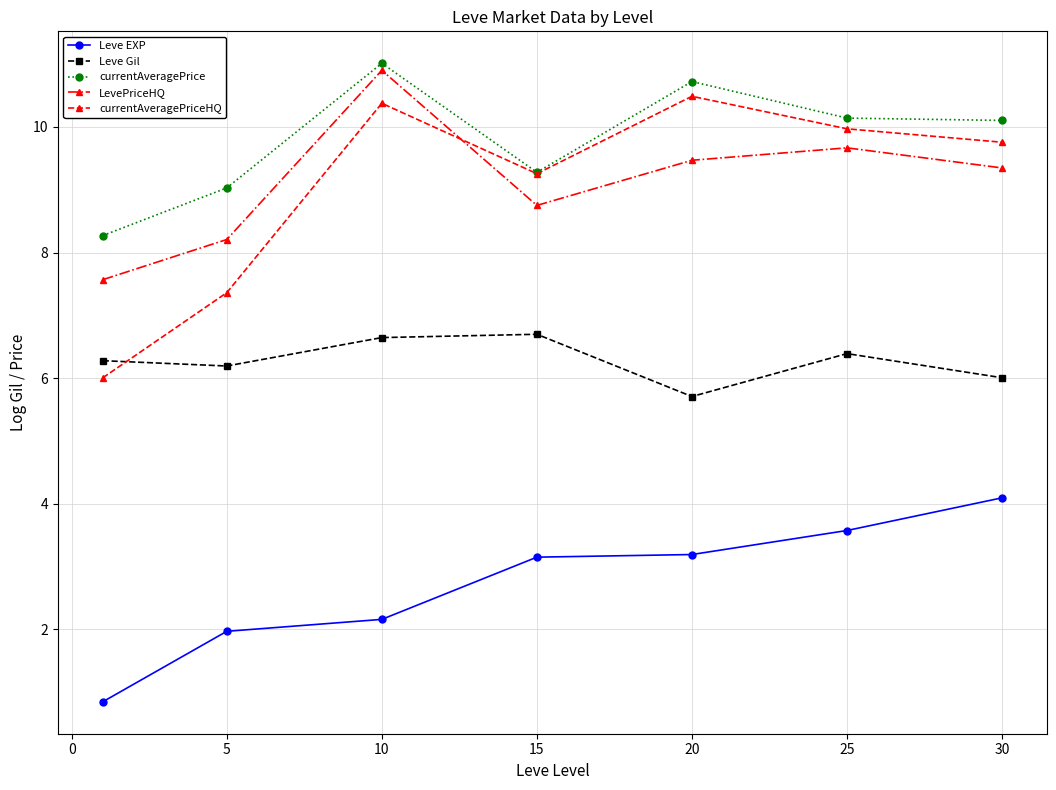

True or false: Leve EXP and currentAveragePrice cross at least once.

False